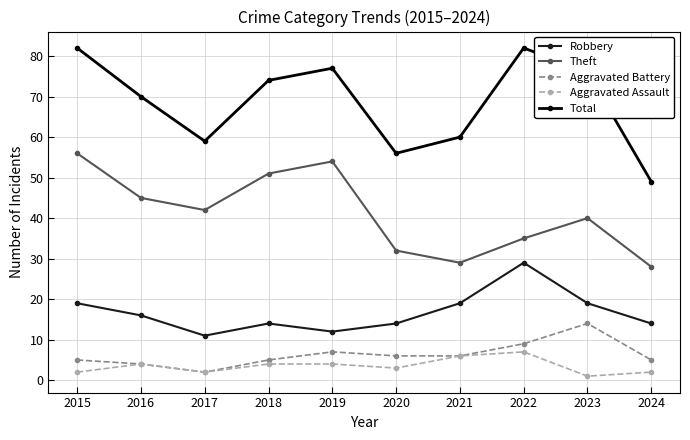

True or false: Aggravated Battery and Robbery cross at least once.

False